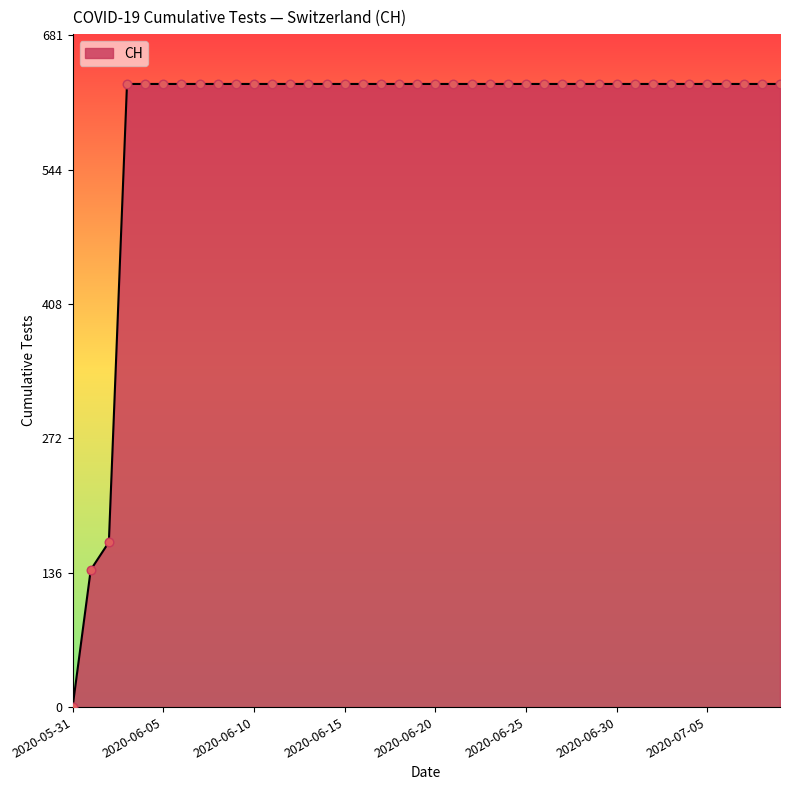

What is the difference between the maximum and minimum values?

631